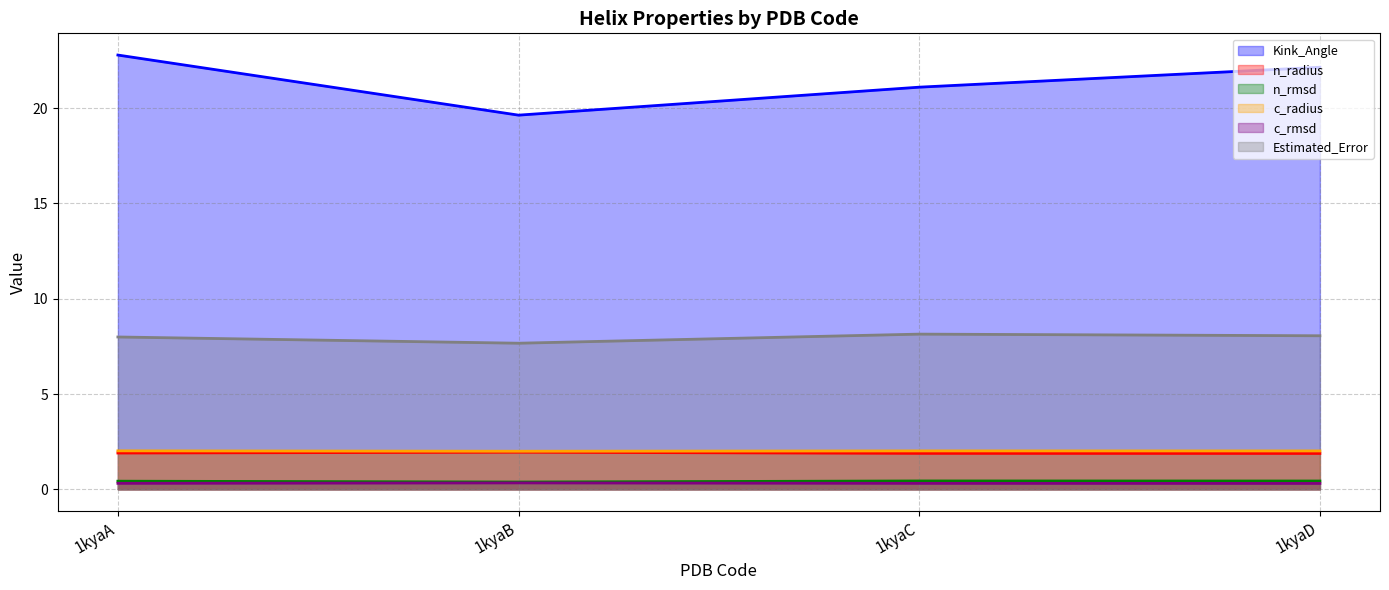

List the labels in order of c_radius value, largest first.

1kyaA, 1kyaC, 1kyaD, 1kyaB